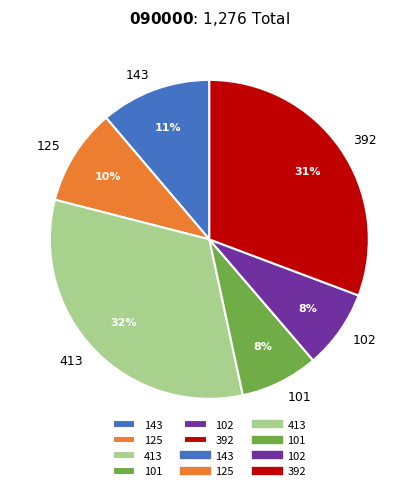

How many slices are in this pie chart?

6